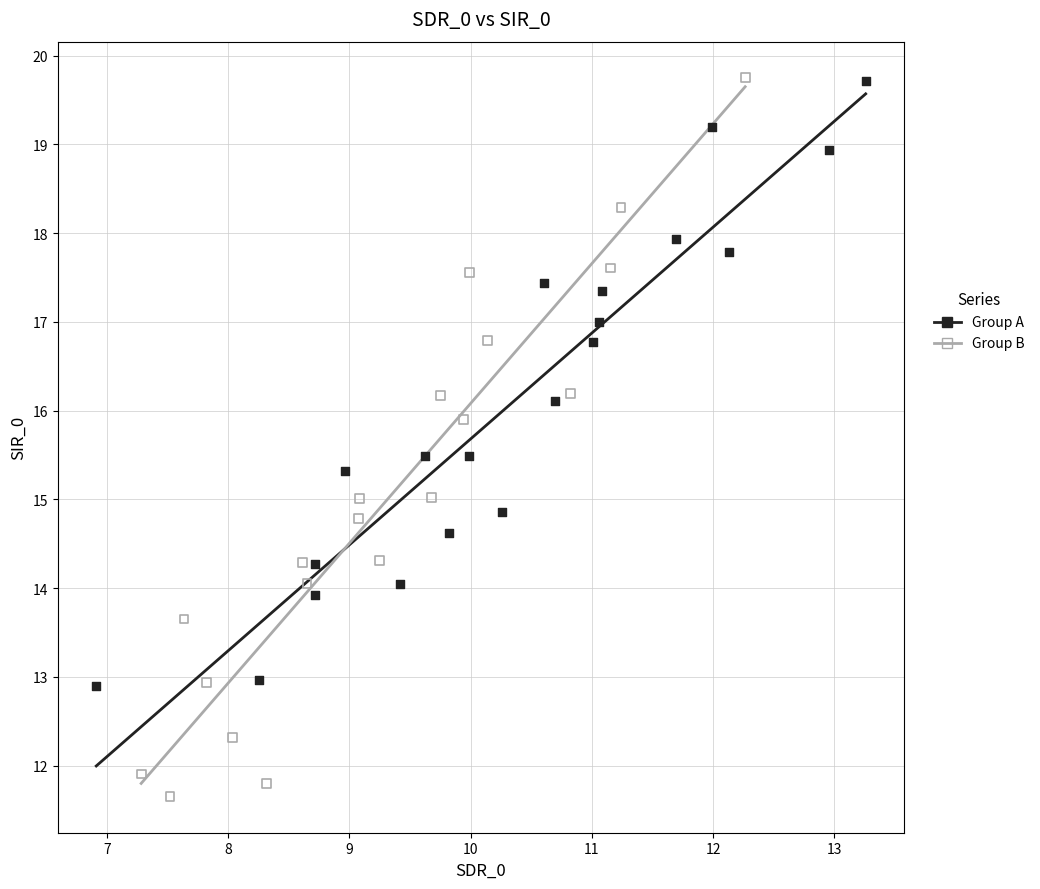

Which series contains the lowest Y value?

Group B